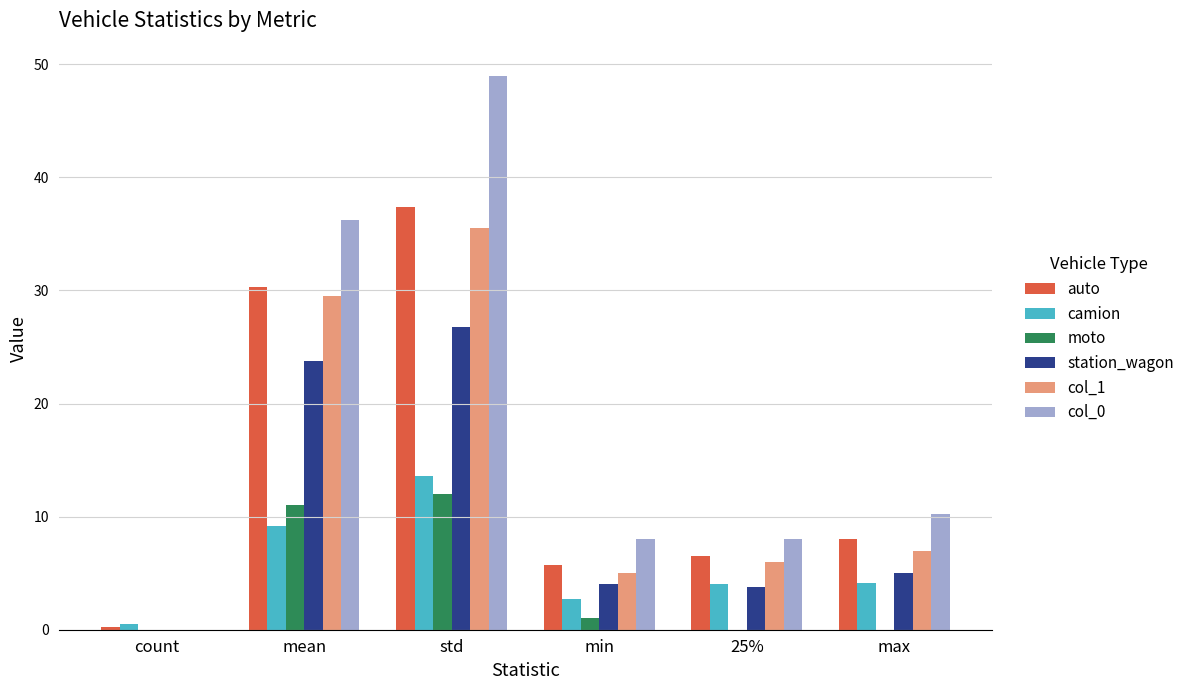

At which category is the sum across all series the highest?

std